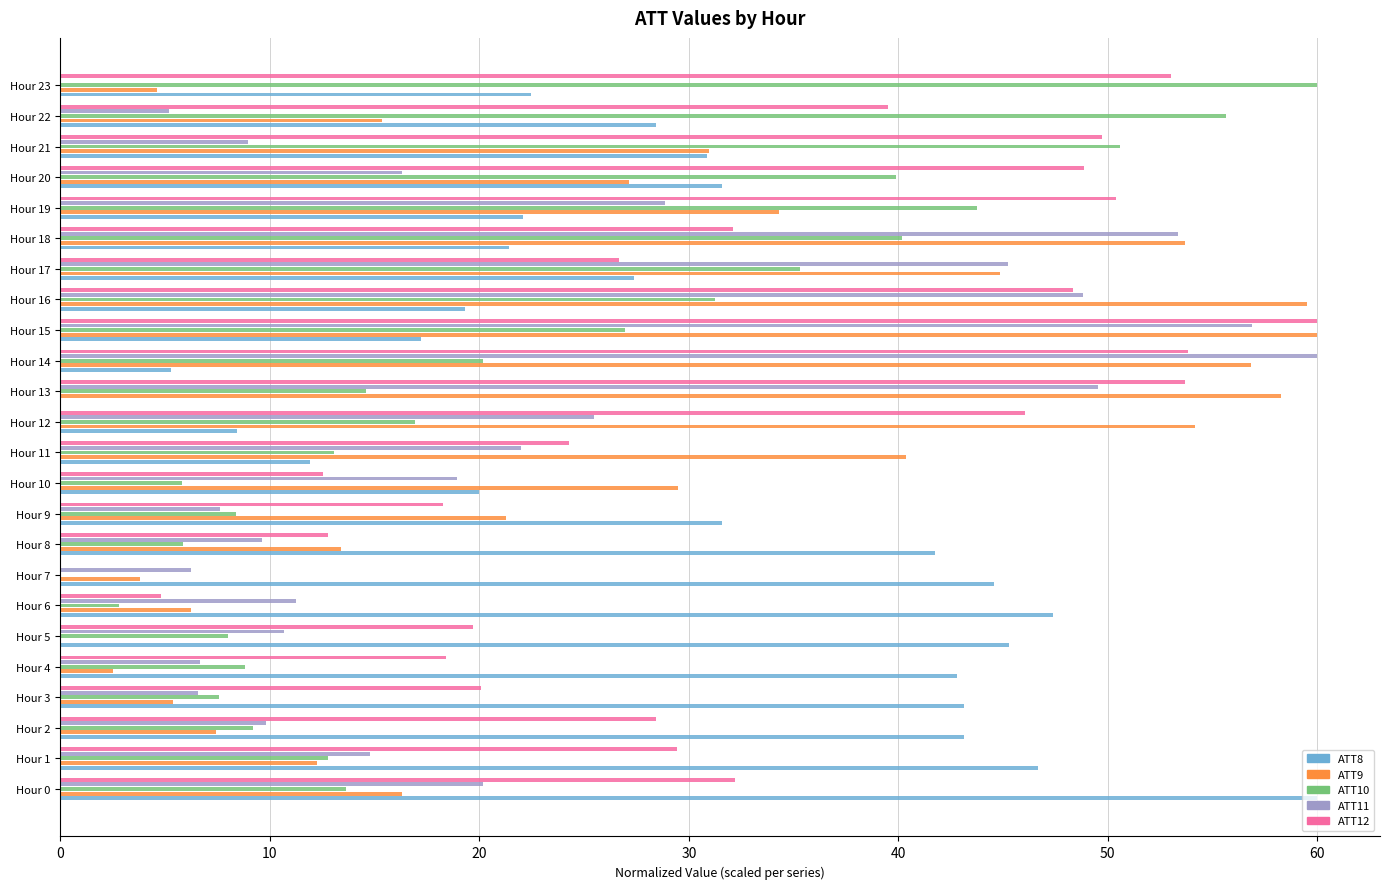

Which series has the largest total across all categories?

ATT12